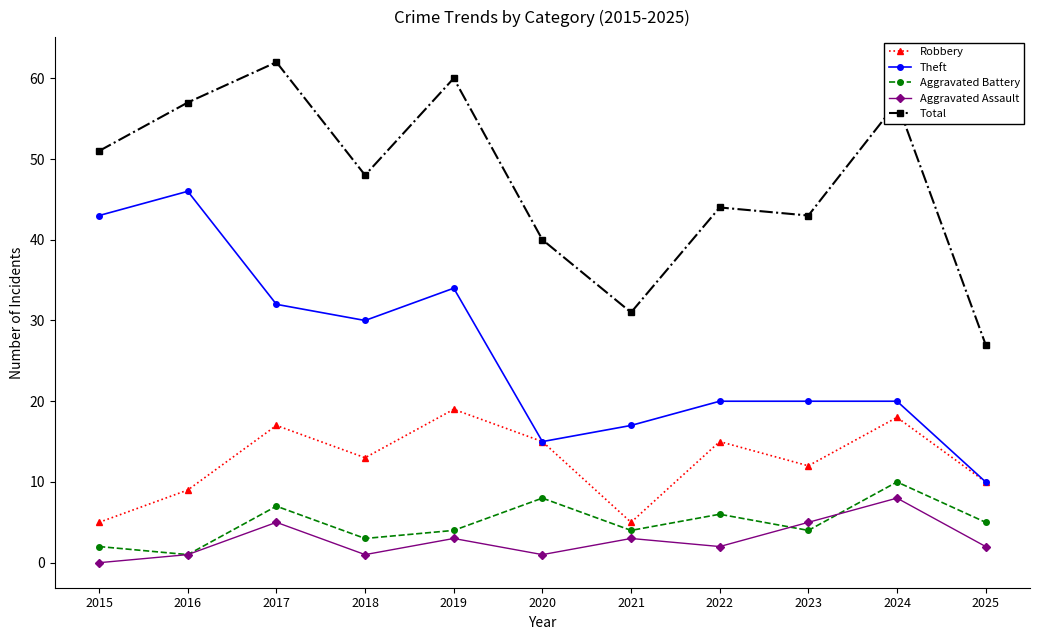

True or false: Total has a value of 40 at 2020.

True